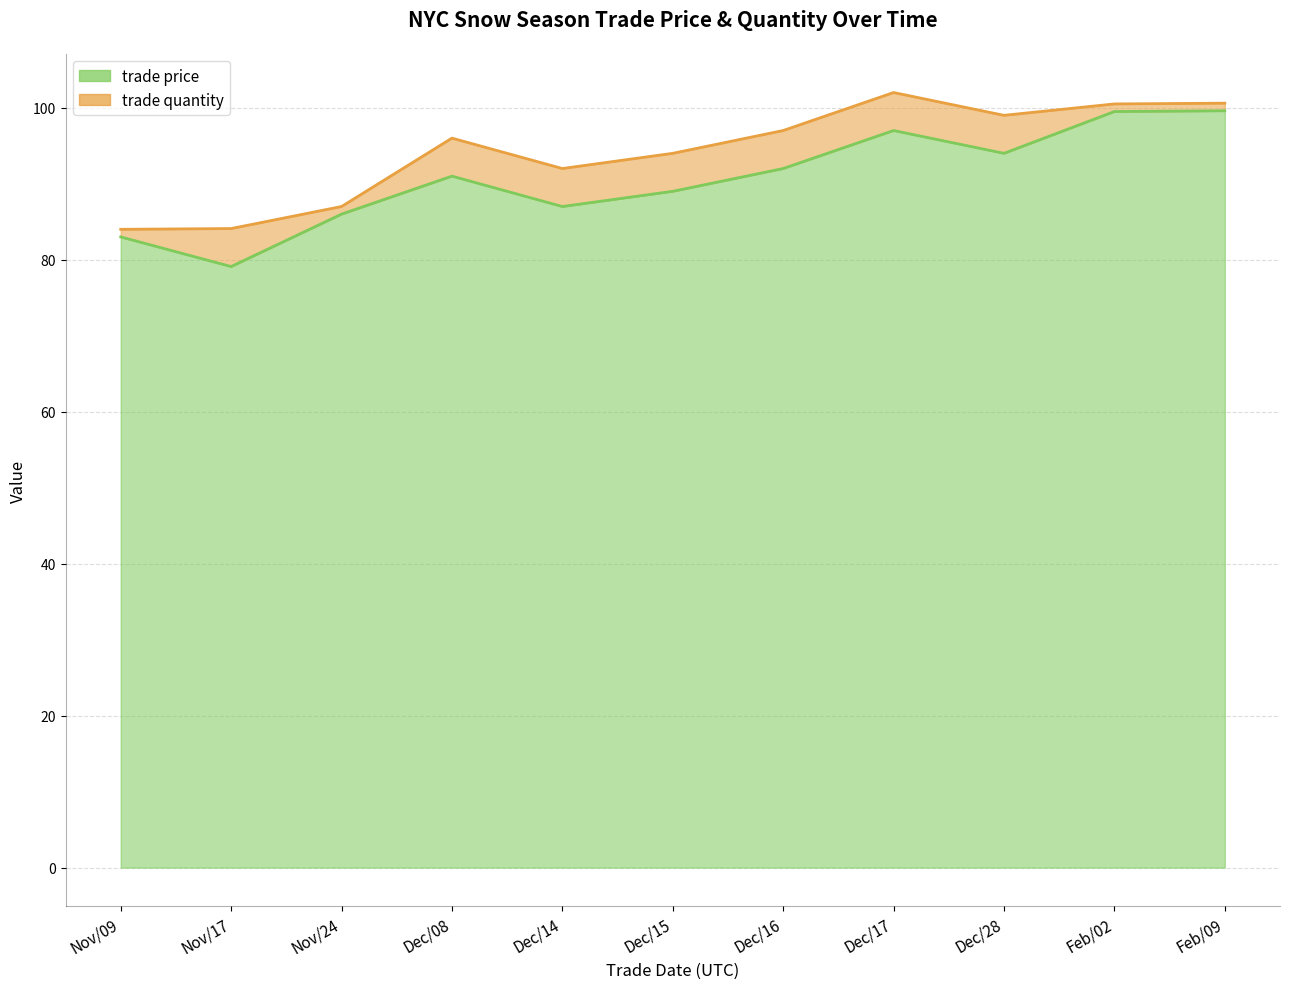

True or false: the data shows 150.1 at Feb/02.

False